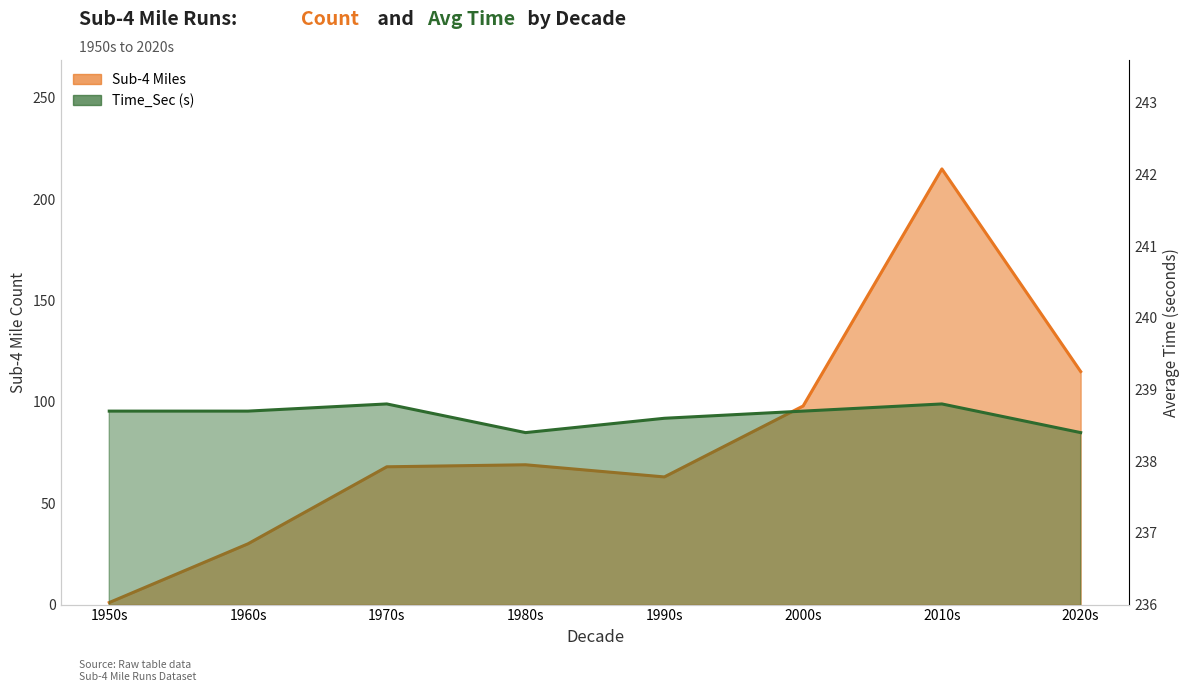

Which series has the largest range (max minus min)?

Sub-4 Miles